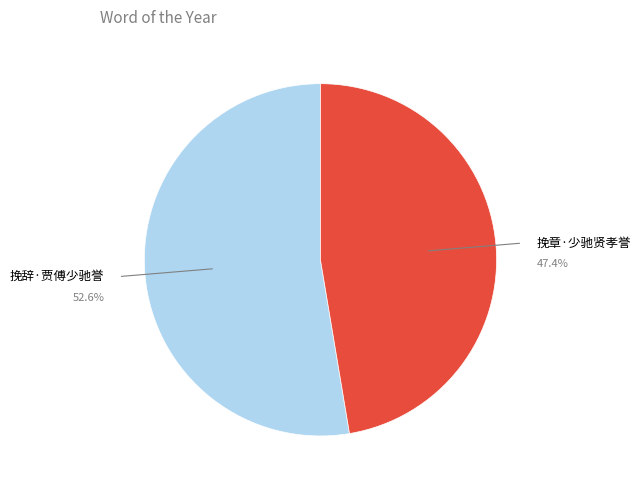

True or false: 挽章·少驰贤孝誉 accounts for 57% of the total.

False